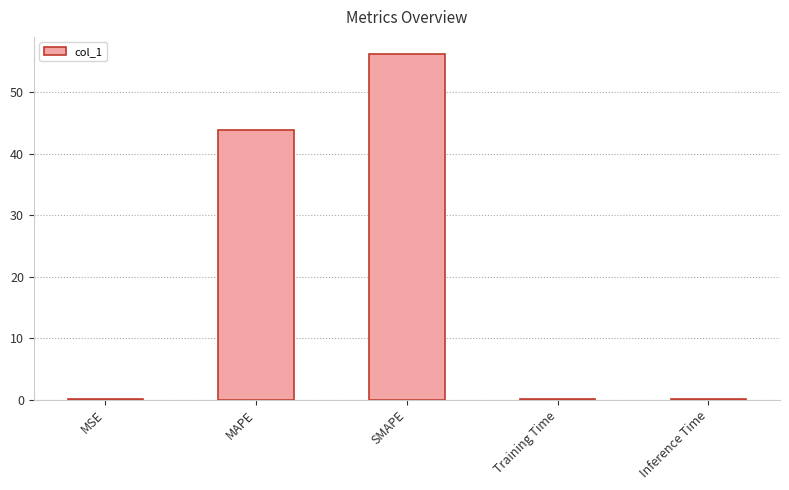

At which label is the value closest to 28?

MAPE